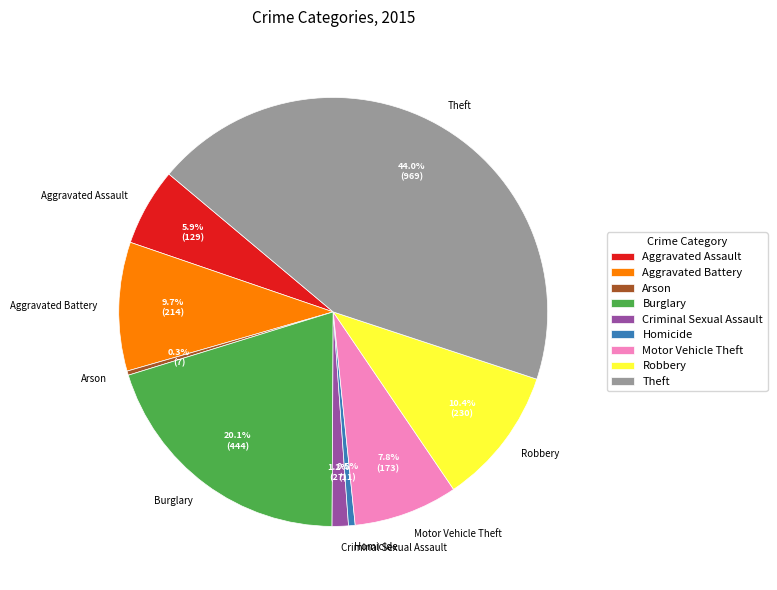

To the nearest percent, what is the difference between the Robbery and Theft slice percentages?

34%